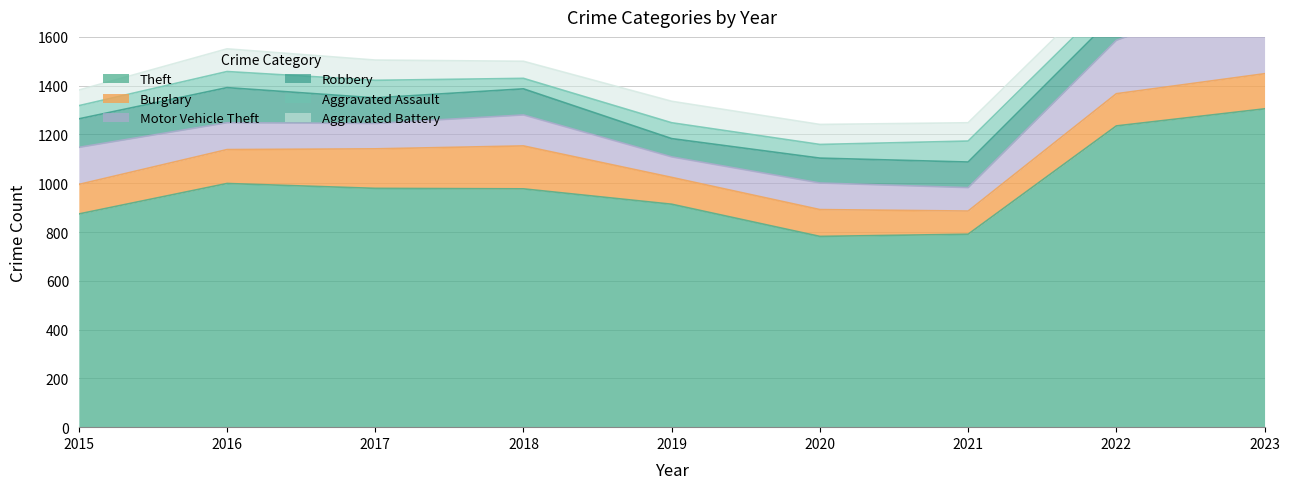

Does the chart have visible grid lines?

Yes